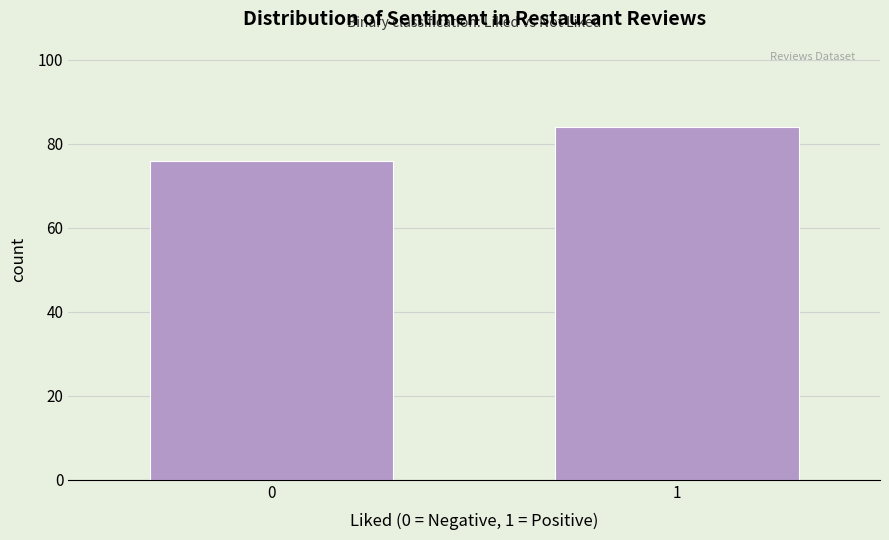

Reading left to right, what are all the values shown in this chart?

76	84